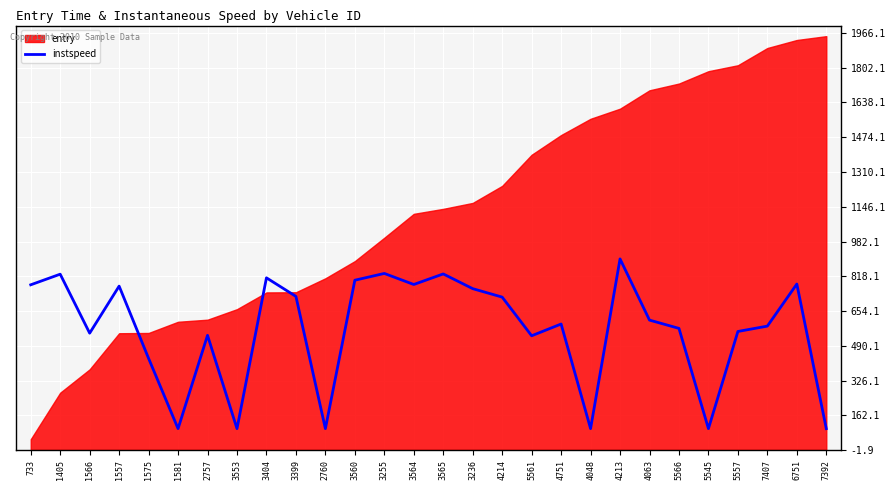

The value at 3553 is 177.1. True or false?

False